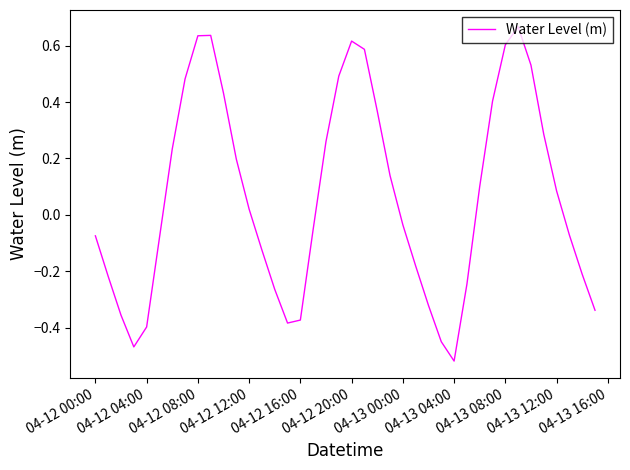

What is the difference between the maximum and minimum values?

1.2